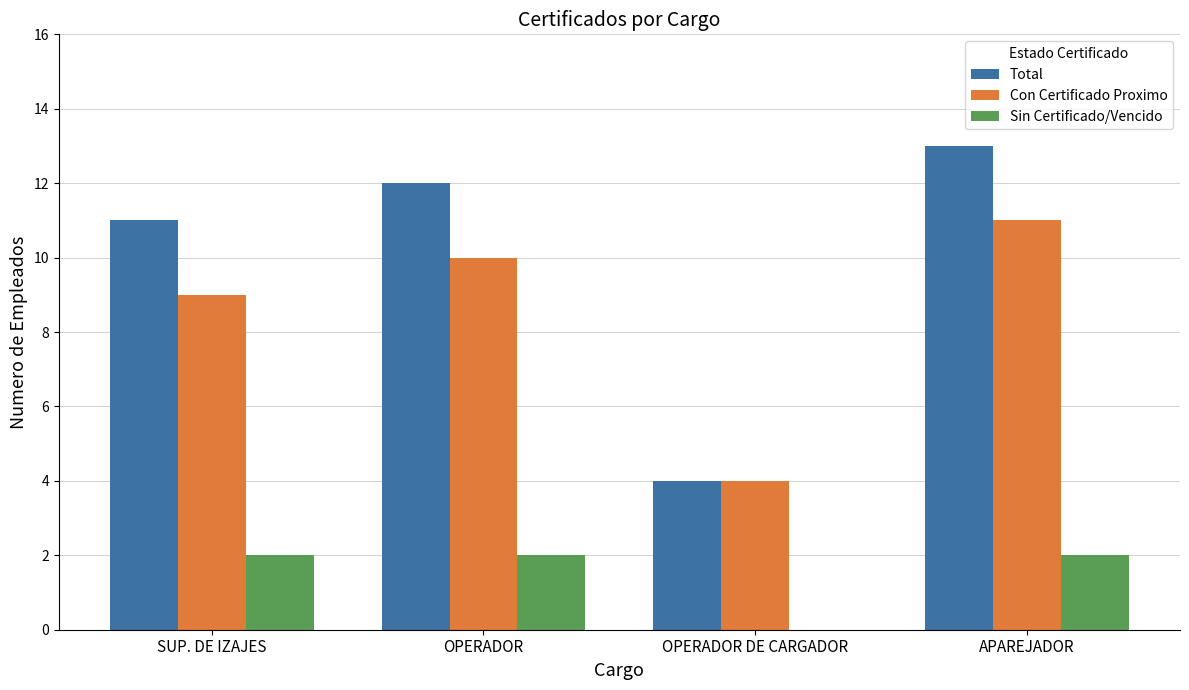

What value does the Total series have at SUP. DE IZAJES?

11